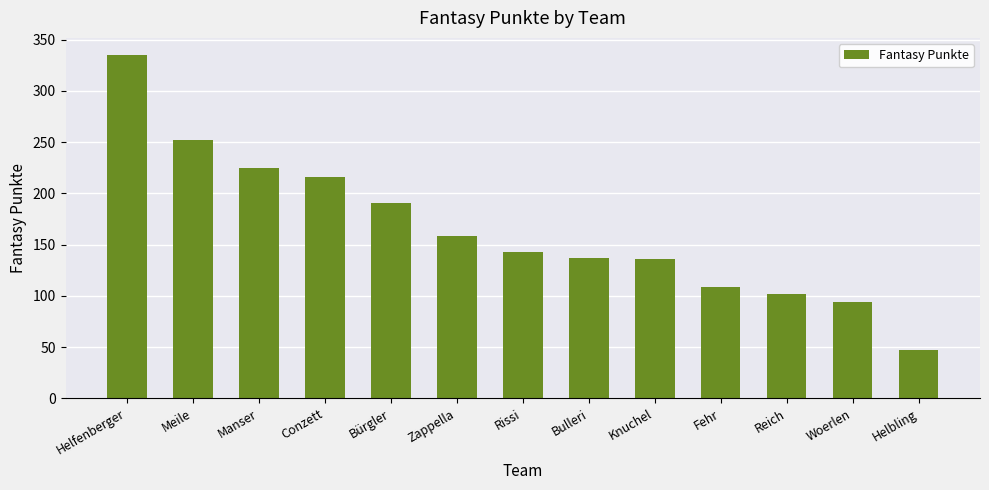

What is the maximum value shown in the chart?

335